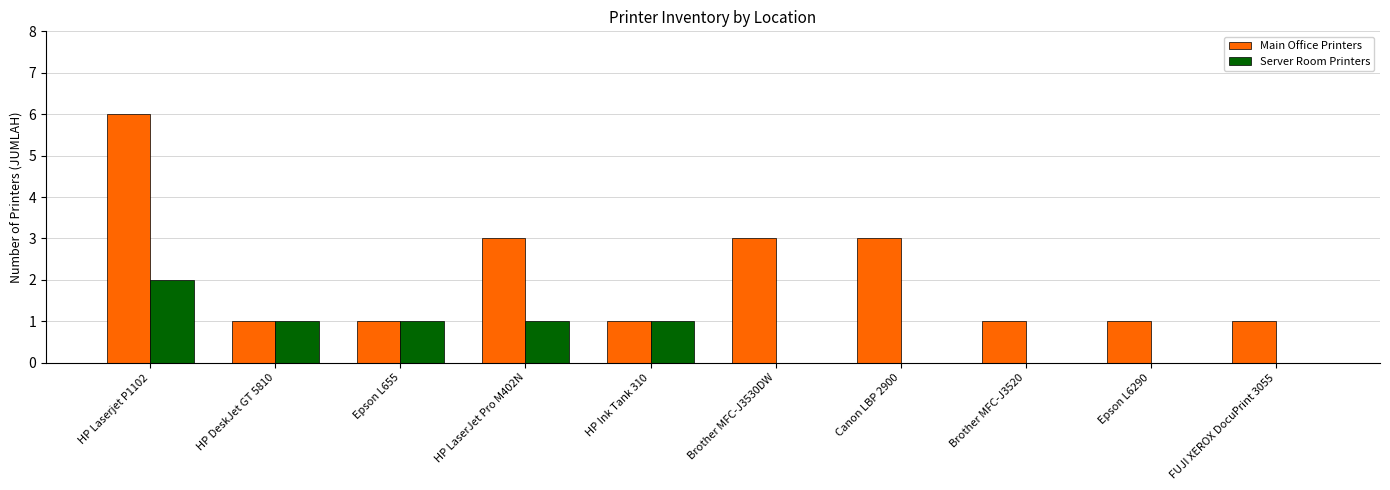

How many distinct data groups are displayed?

2